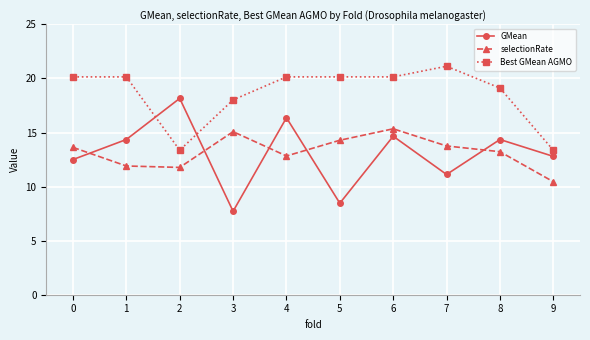

At which label does GMean reach its peak?

2